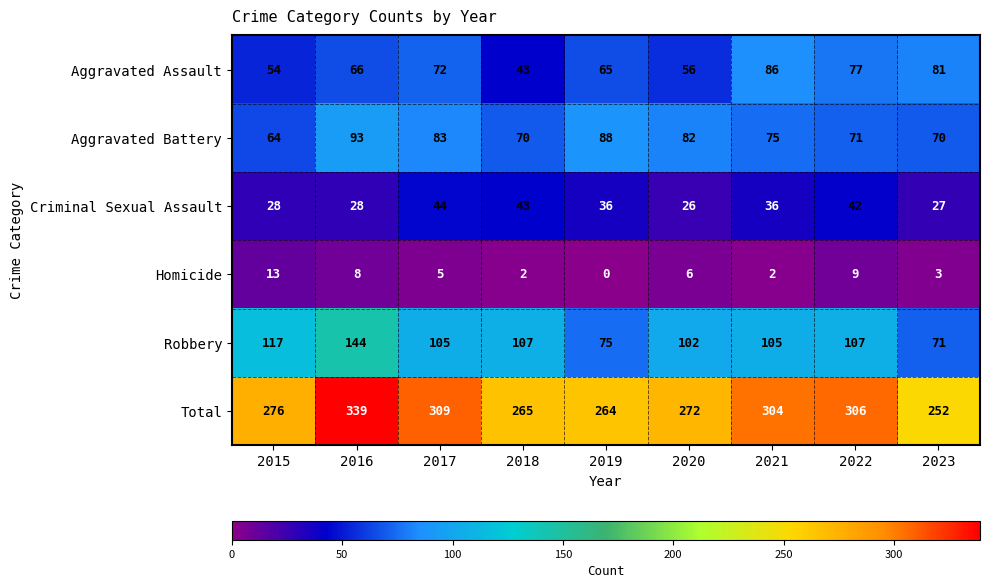

The value of Robbery at 2020 is 102. True or false?

True